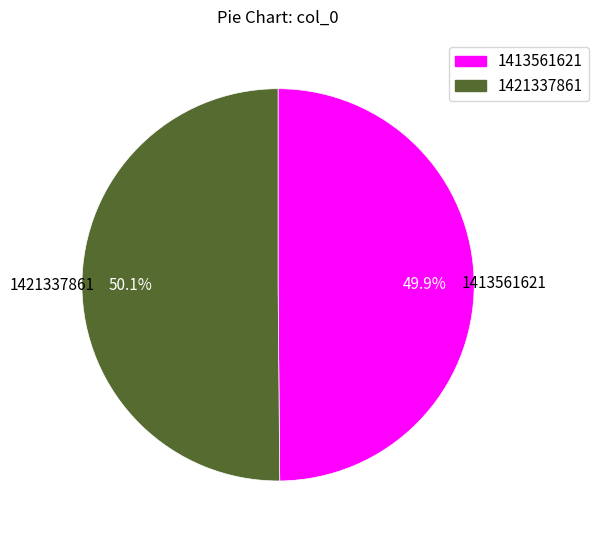

Is there a majority slice in this chart?

Yes